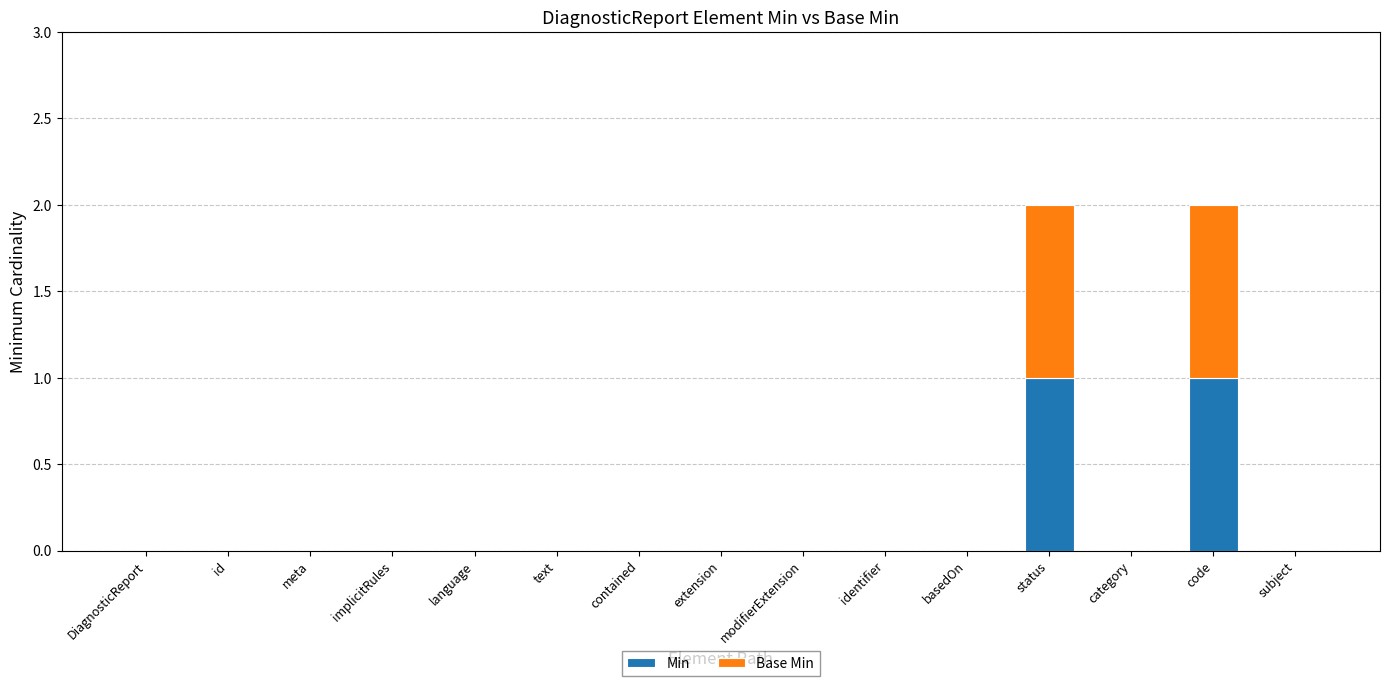

Reading left to right, list the values for the Min series.

DiagnosticReport=0	id=0	meta=0	implicitRules=0	language=0	text=0	contained=0	extension=0	modifierExtension=0	identifier=0	basedOn=0	status=1	category=0	code=1	subject=0